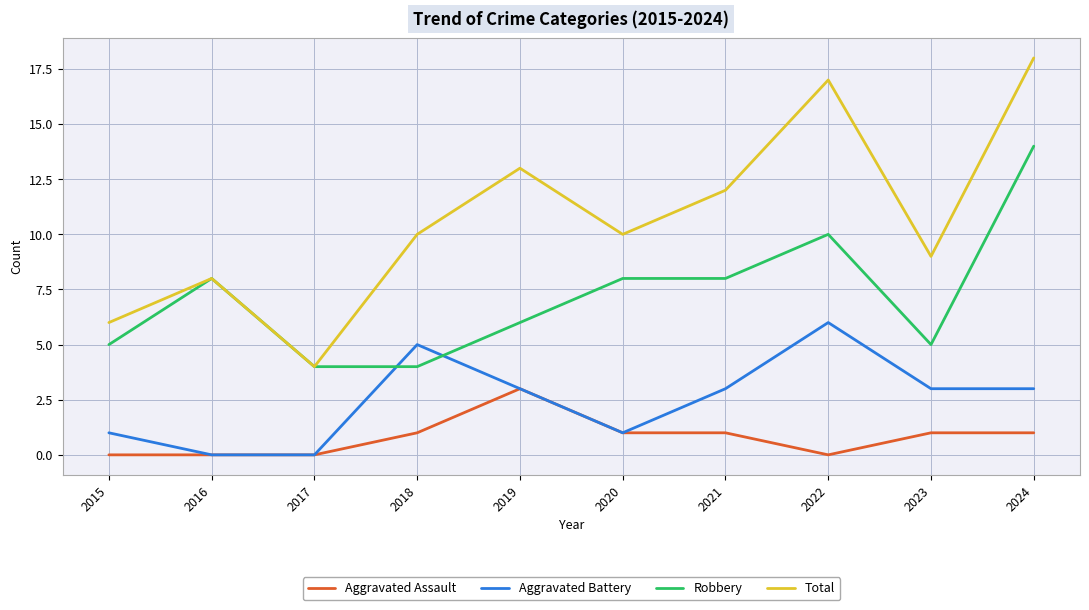

True or false: Aggravated Battery has more than 1 points higher than both neighbors.

True